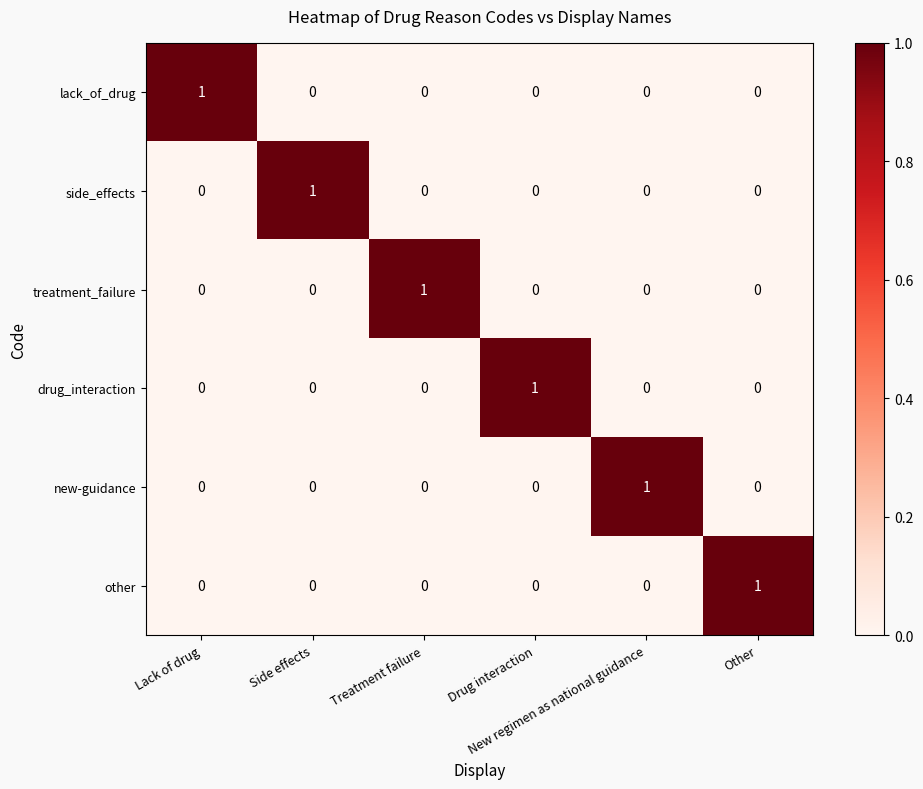

How many series are shown in this chart?

6